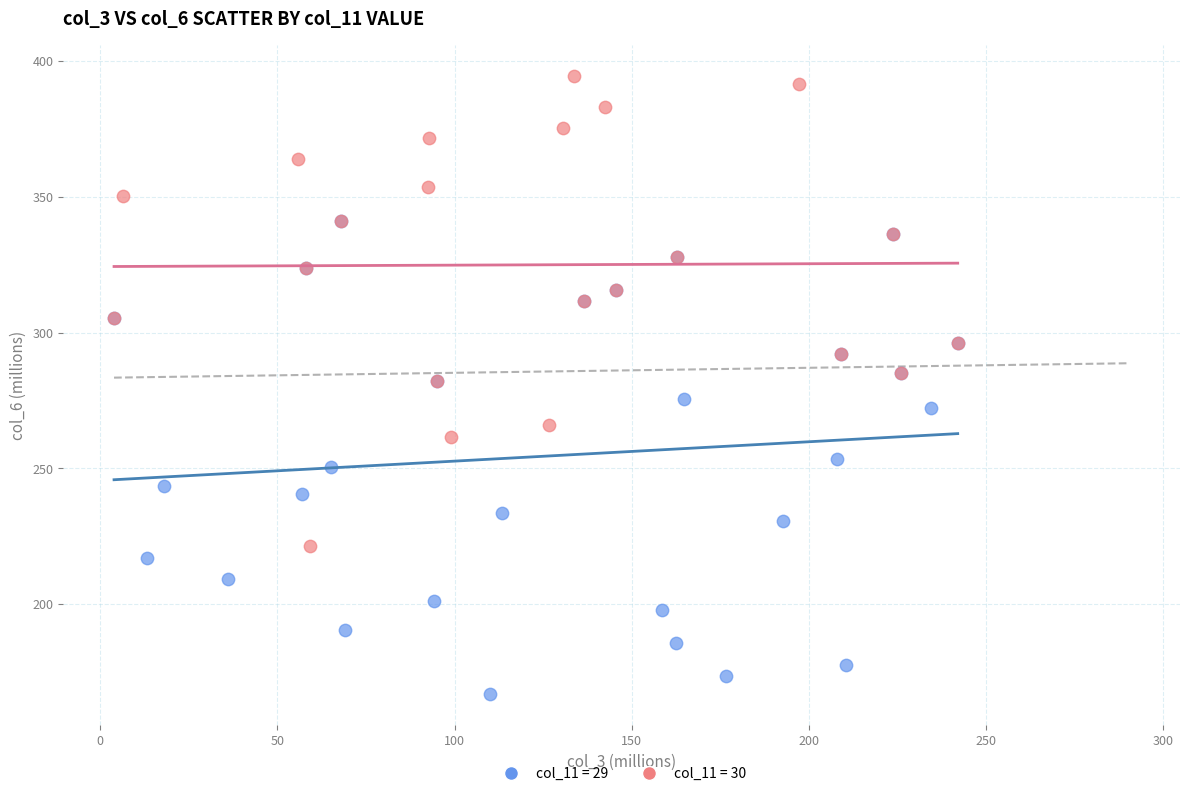

Which series contains the lowest Y value?

col_11 = 29